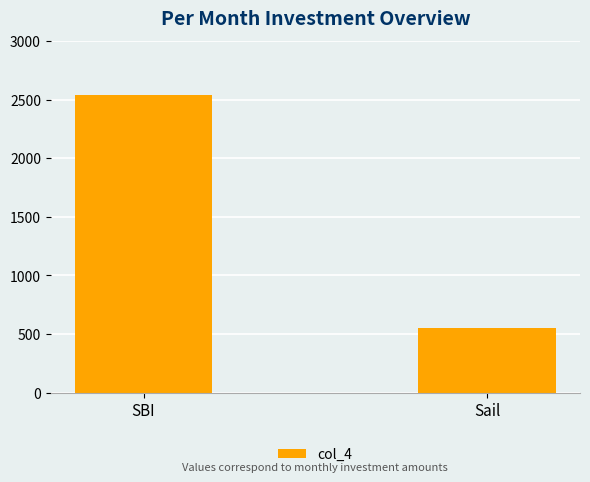

List the labels in order of value, smallest first.

Sail, SBI